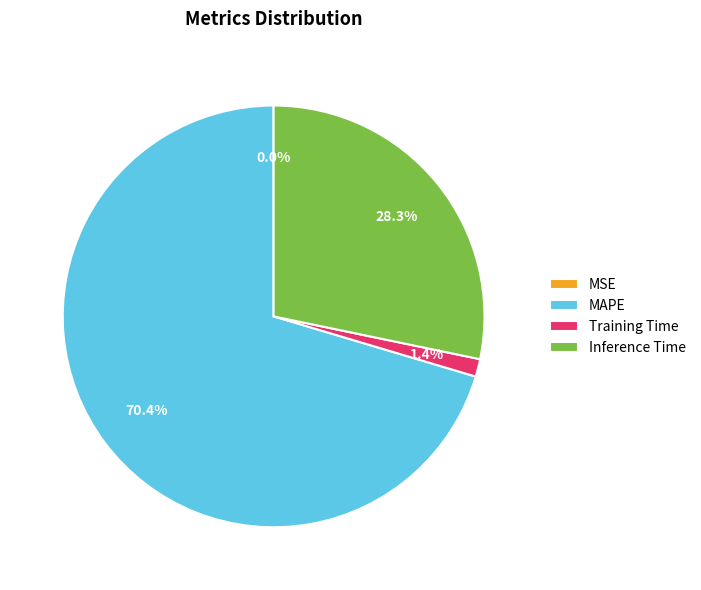

To the nearest percent, what percentage of the pie is Training Time?

1%